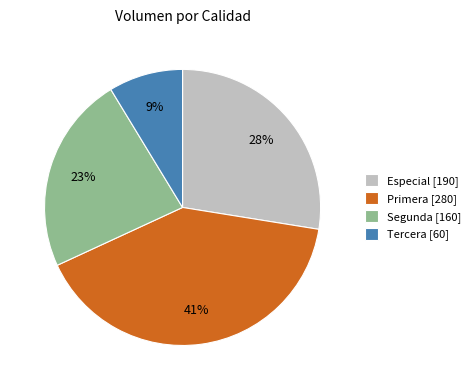

Does any single category account for the majority?

No